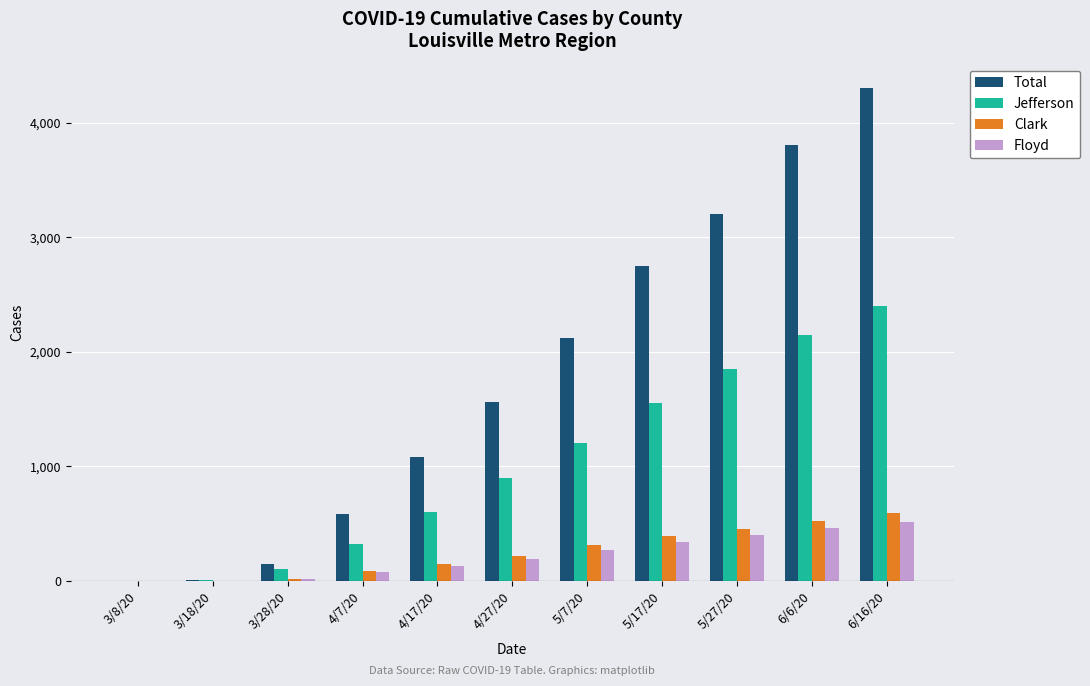

Which series has the widest spread of values?

Total